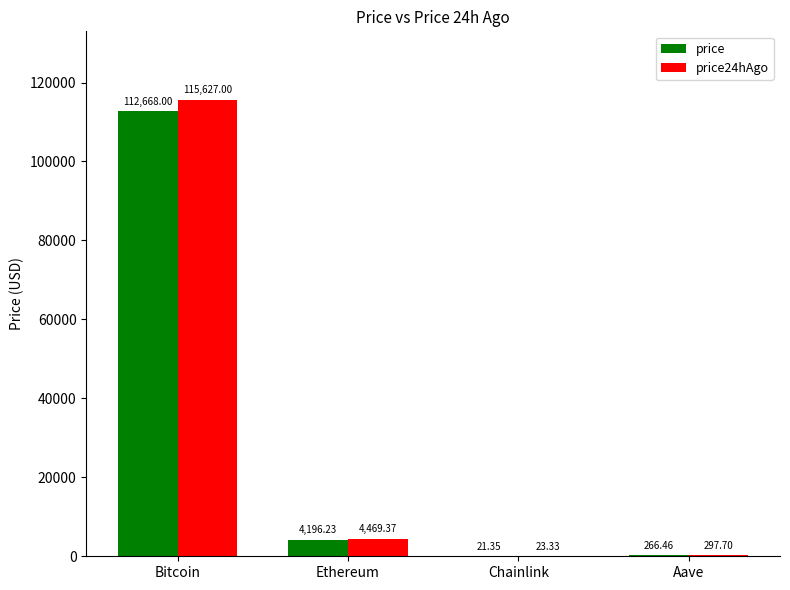

What is the sum of all price values?

117152.0